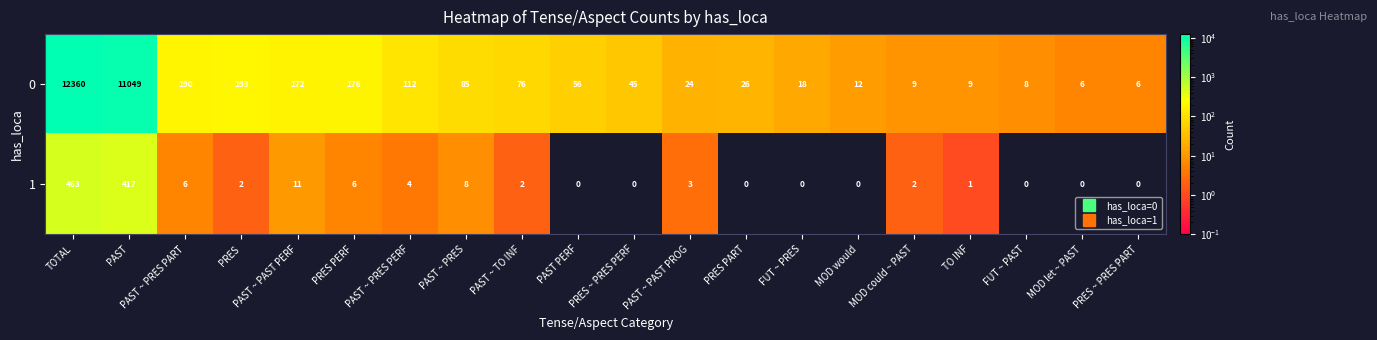

What is the difference between the highest and lowest values at PAST ~ PRES PERF?

108